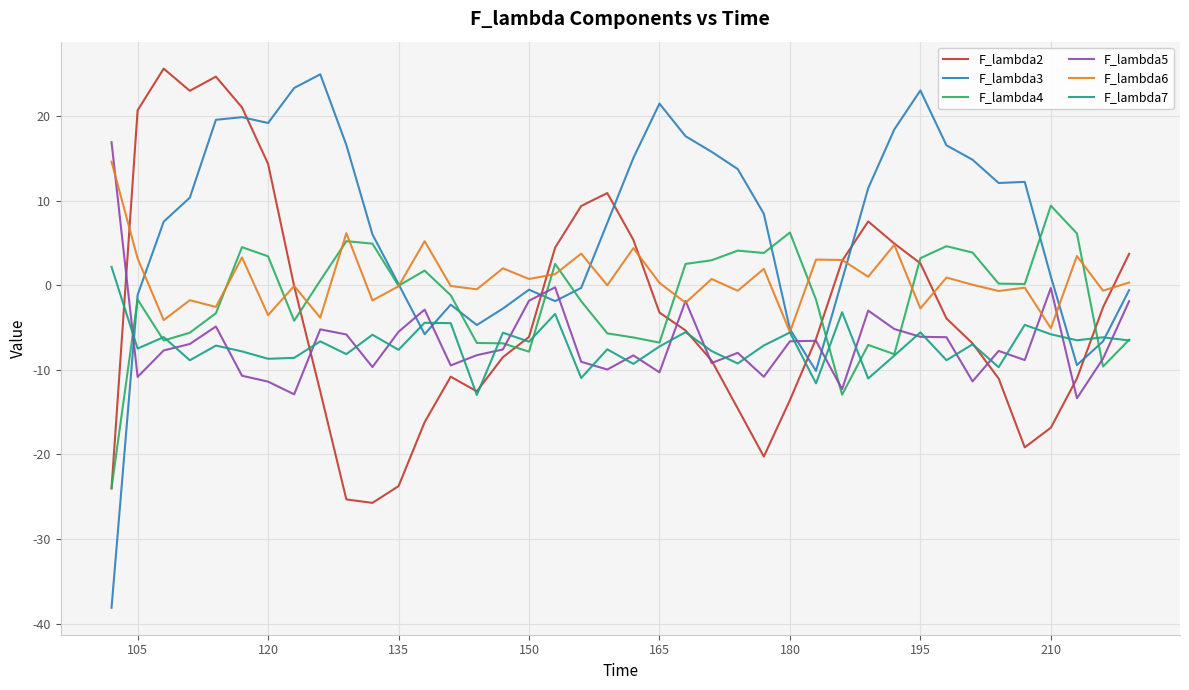

What is the greatest value displayed?

25.6